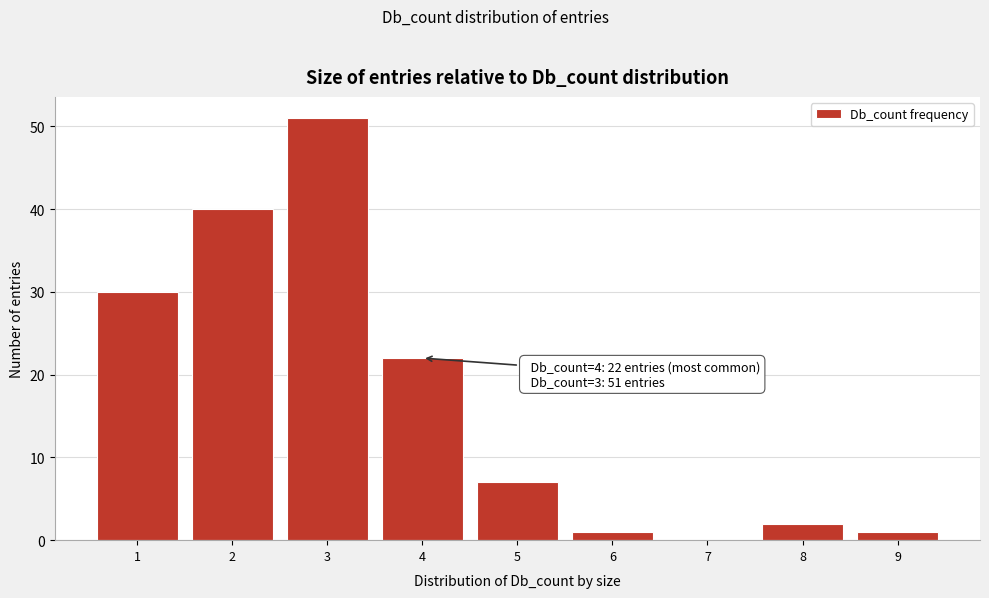

Reading left to right, extract all data points from this chart.

1=30	2=40	3=51	4=22	5=7	6=1	7=0	8=2	9=1